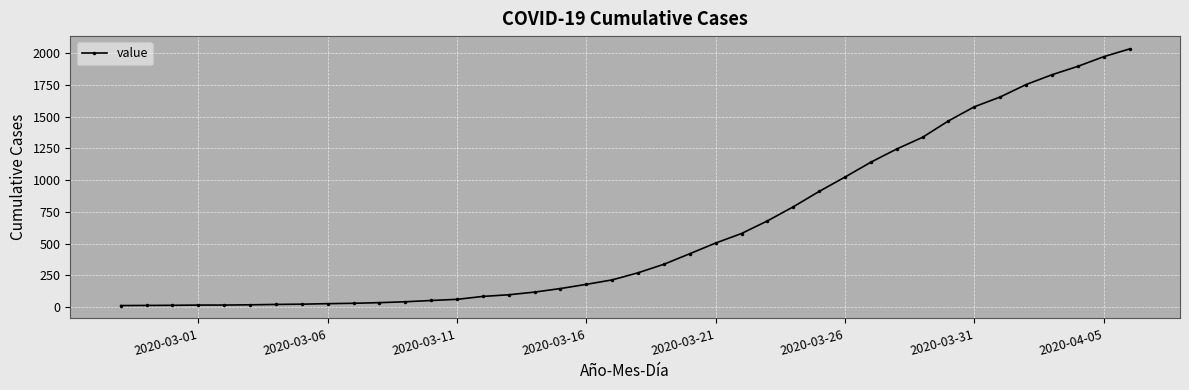

What is the difference between the maximum and second lowest values?

2018